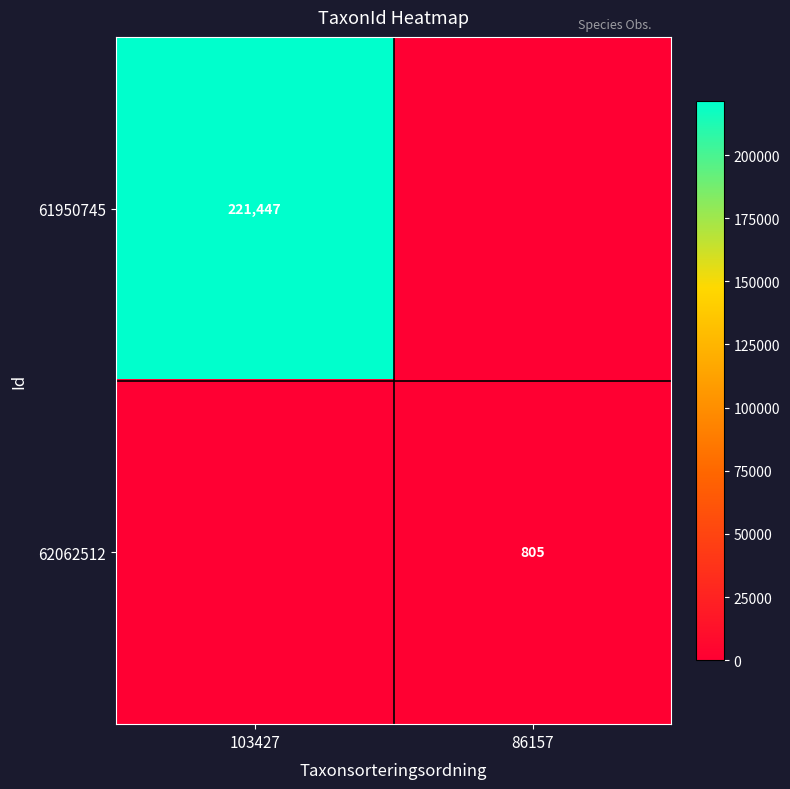

Count the number of data series in this chart.

2